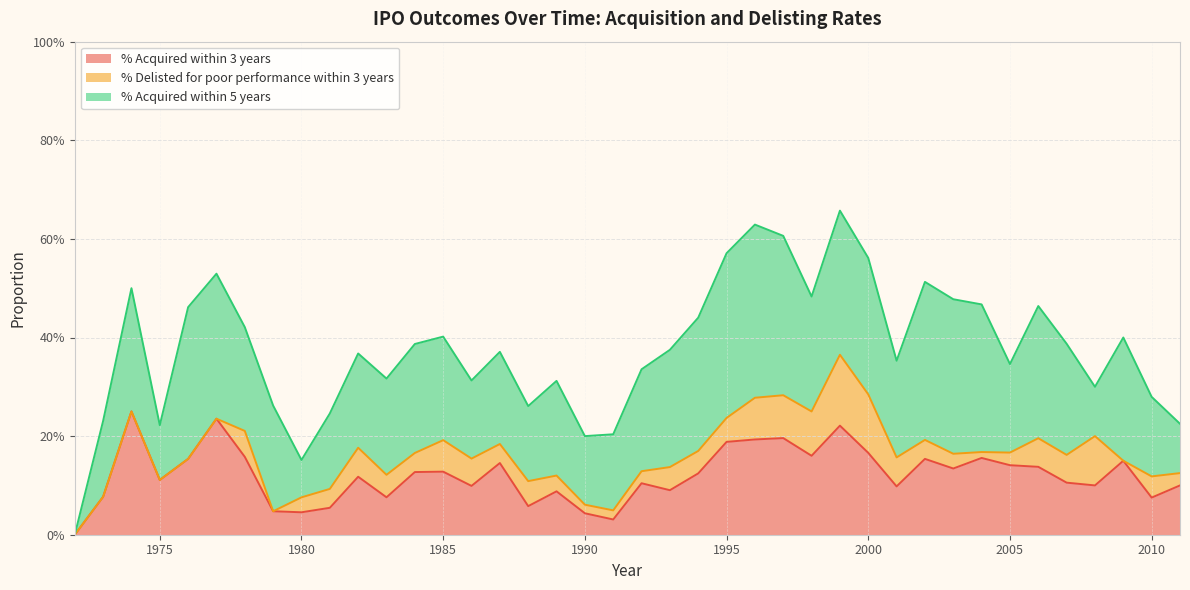

What is the total value across all series at 2004?

0.5